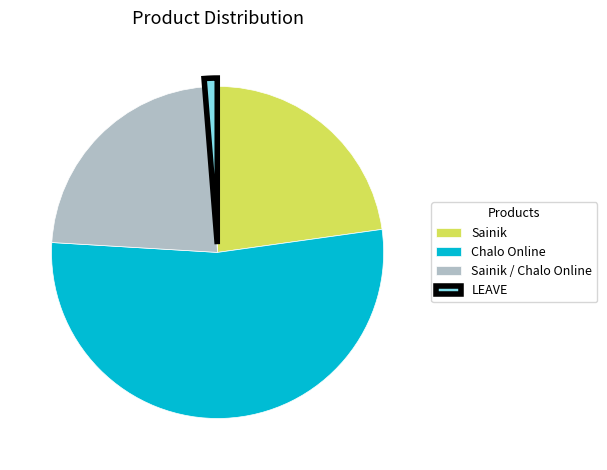

Is there any slice that represents more than half of the pie?

Yes